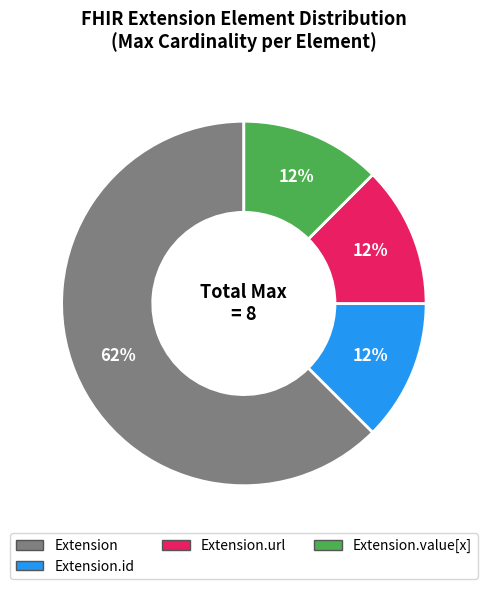

To the nearest percent, what is the average slice percentage?

25%